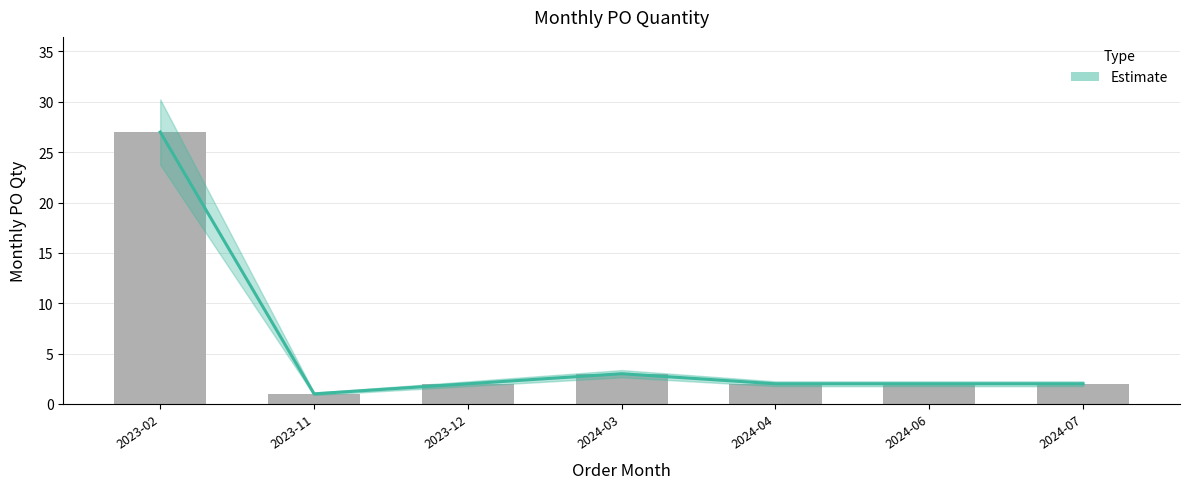

List the labels in order of value, smallest first.

2023-11, 2023-12, 2024-04, 2024-06, 2024-07, 2024-03, 2023-02